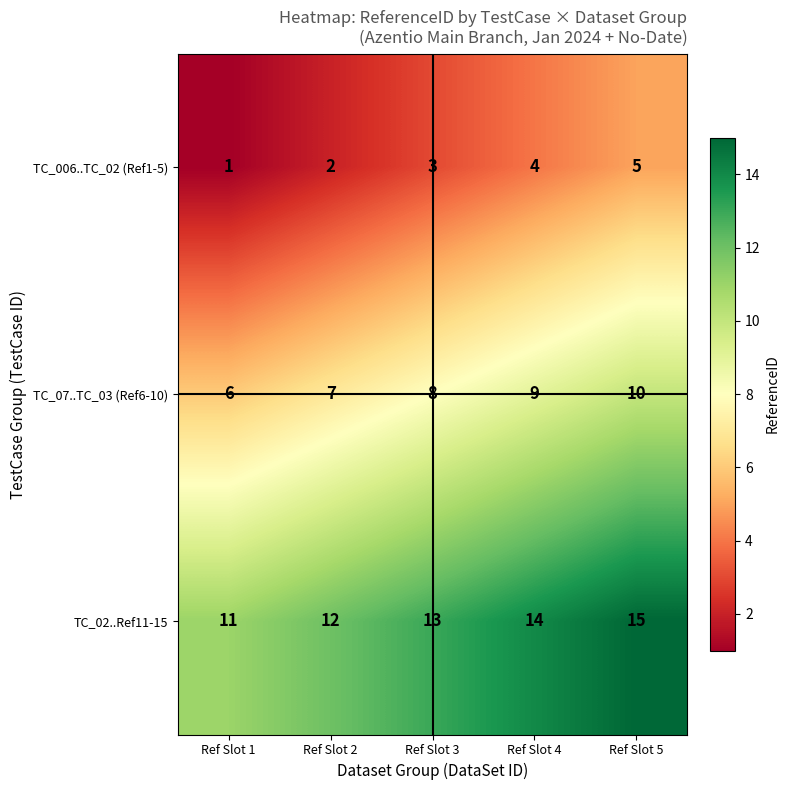

Is it true that TC_006..TC_02 (Ref1-5) equals 1 at Ref Slot 1?

True